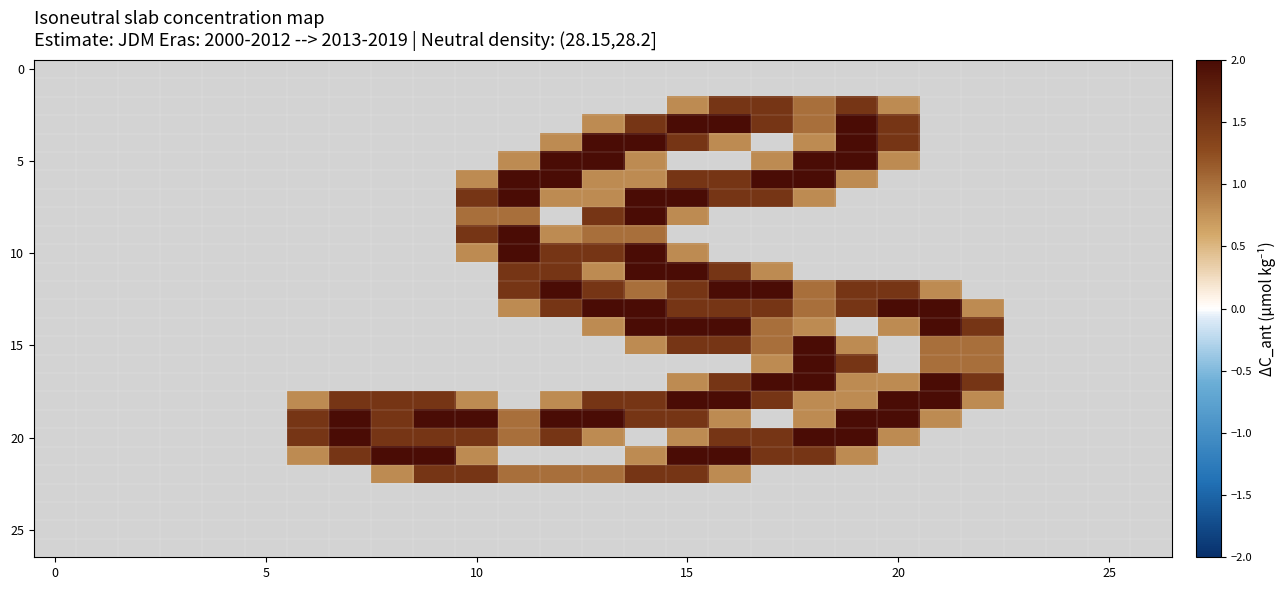

At how many categories does at least one series exceed 0?

17